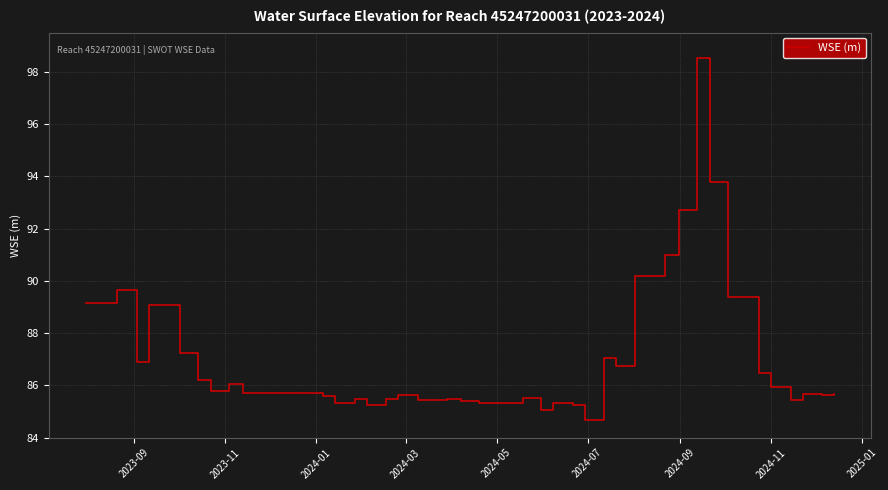

What is the maximum value shown in the chart?

98.5